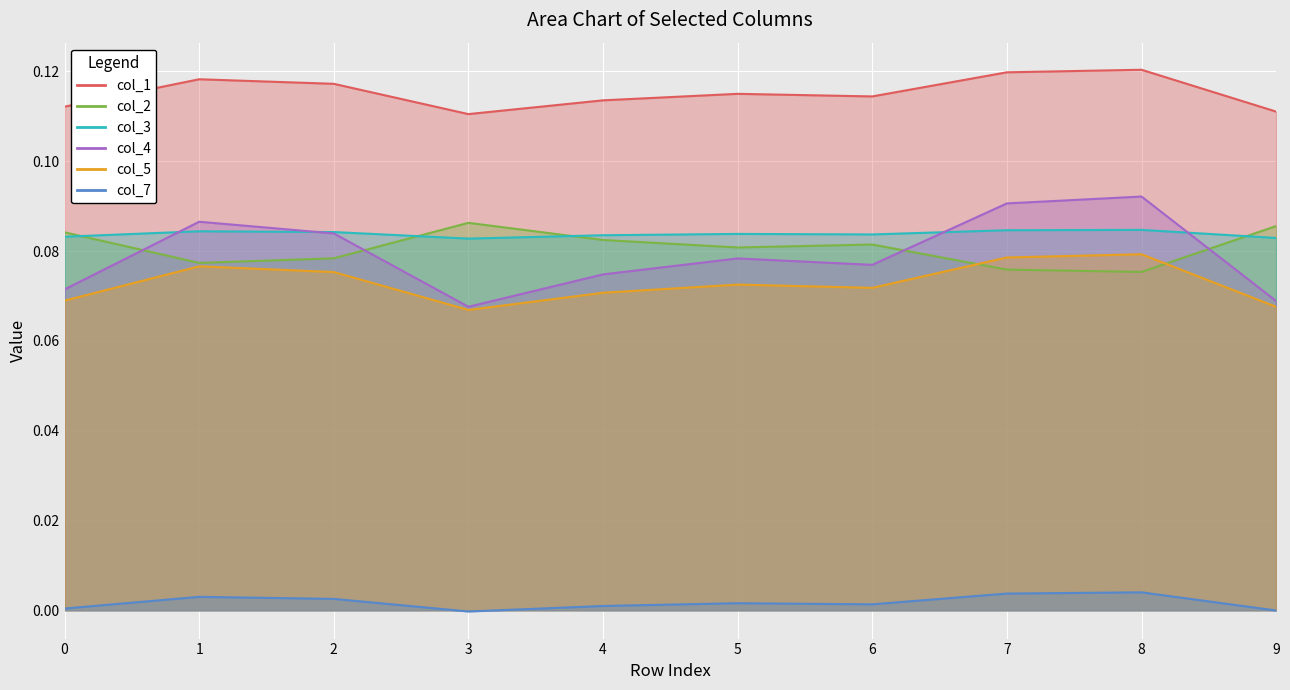

How many intersections are there between col_4 and col_3?

4